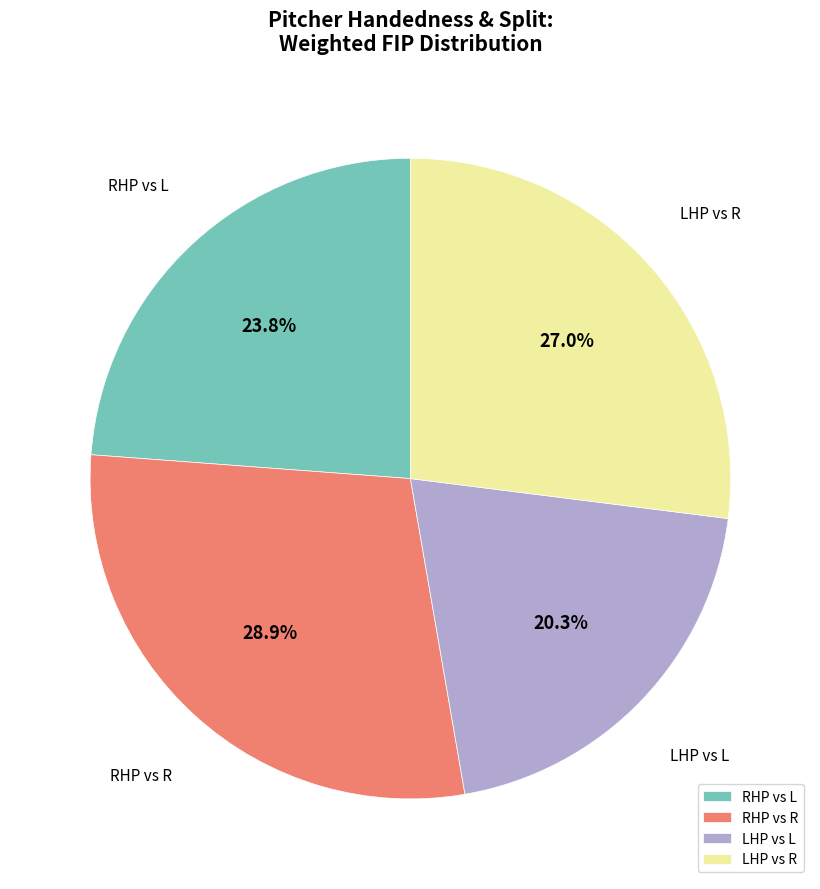

Which slice is the smallest?

LHP vs L